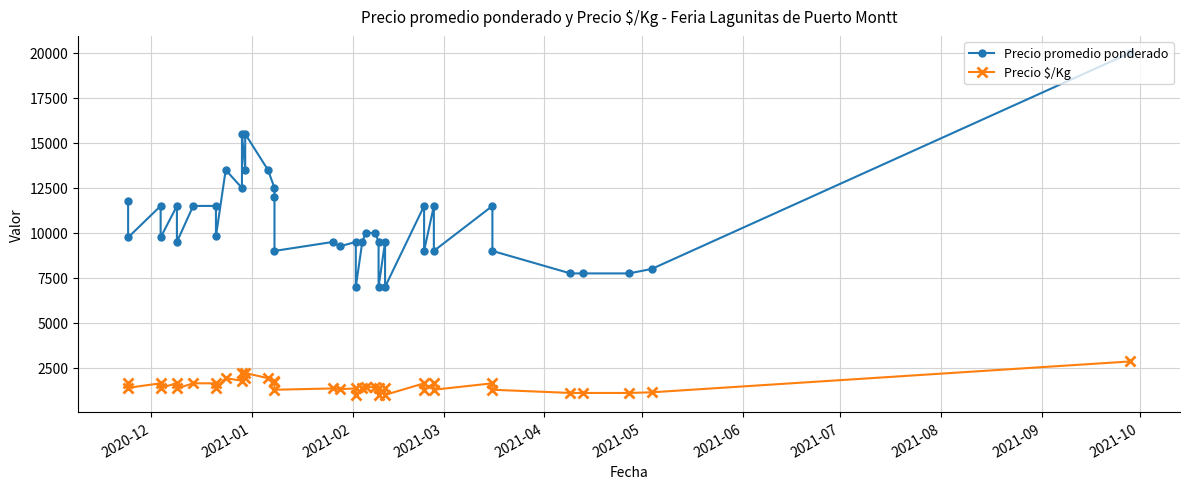

What is the maximum value for Precio promedio ponderado?

20000